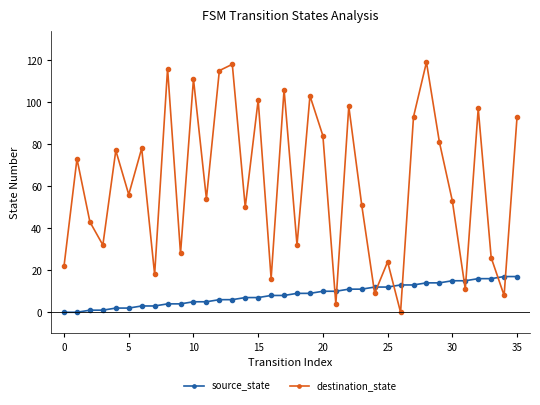

Rank the series by their maximum value, from lowest to highest.

source_state, destination_state